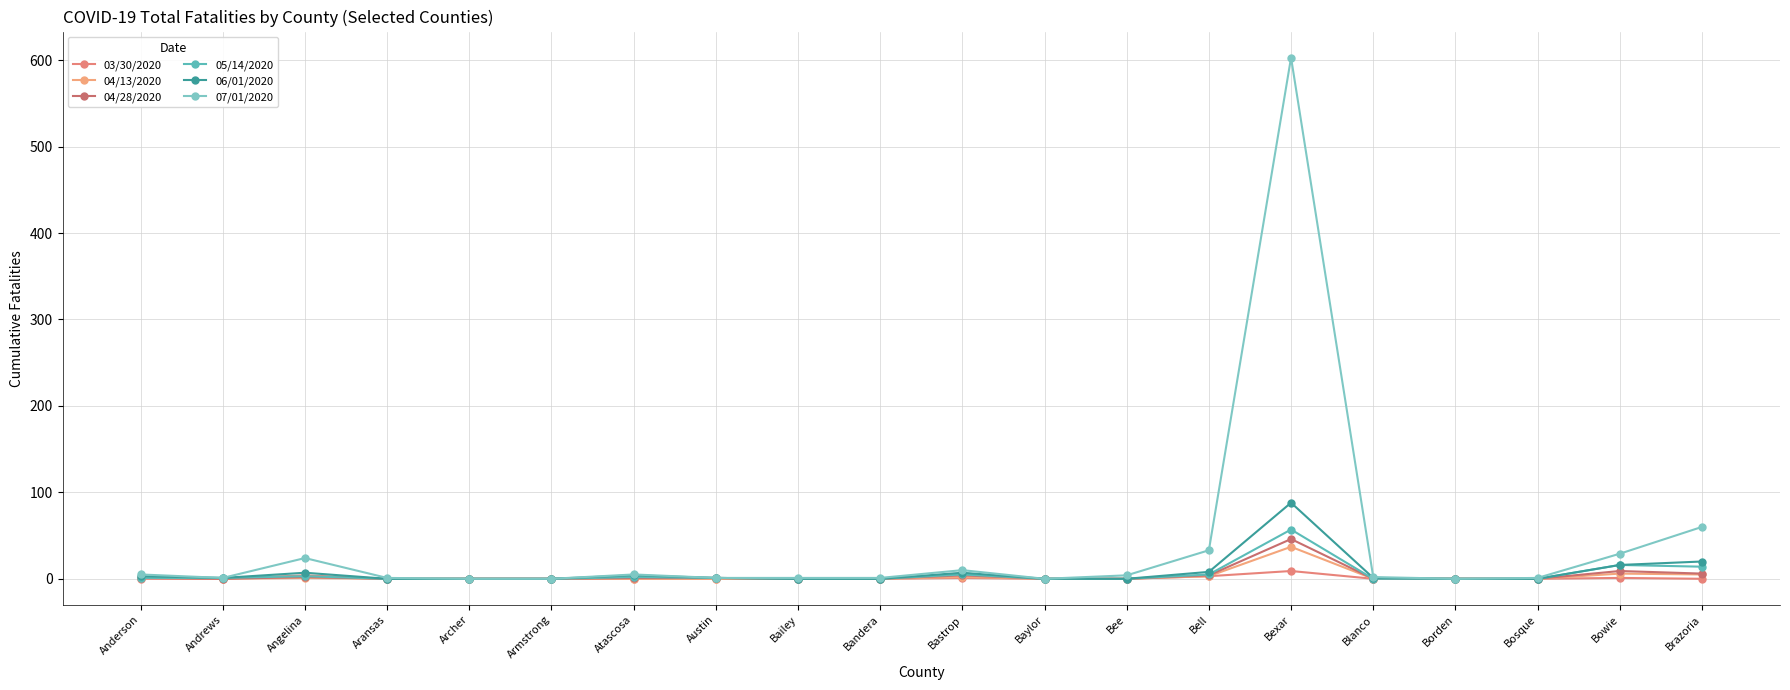

True or false: 06/01/2020 has more than 0 interior local peaks.

True